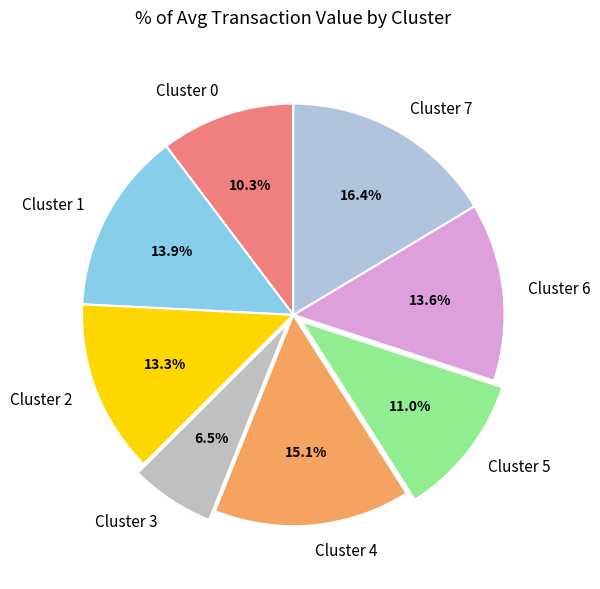

To the nearest percent, what portion does Cluster 0 represent?

10%